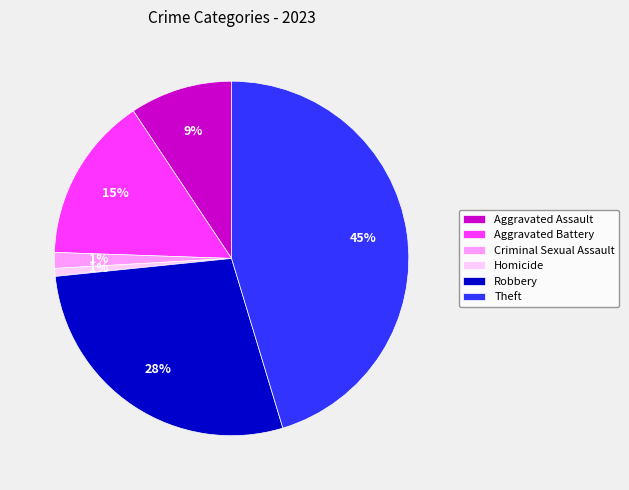

True or false: Criminal Sexual Assault accounts for 14% of the total.

False